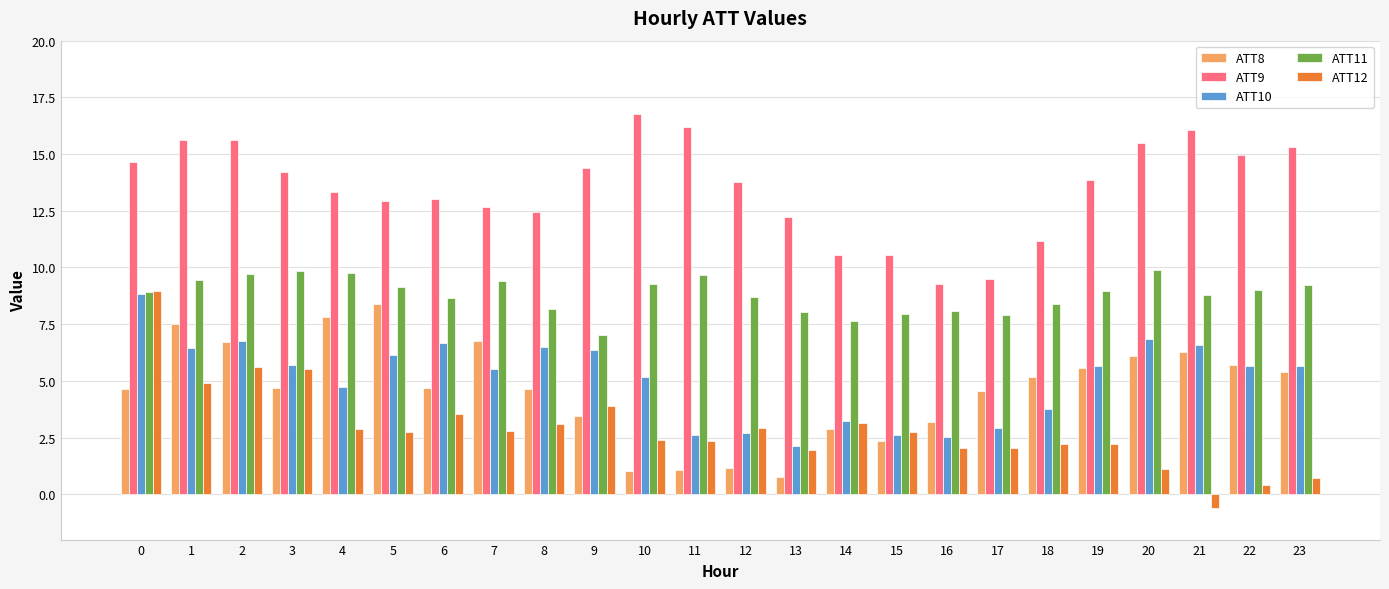

How many data points in ATT10 are above 5?

15